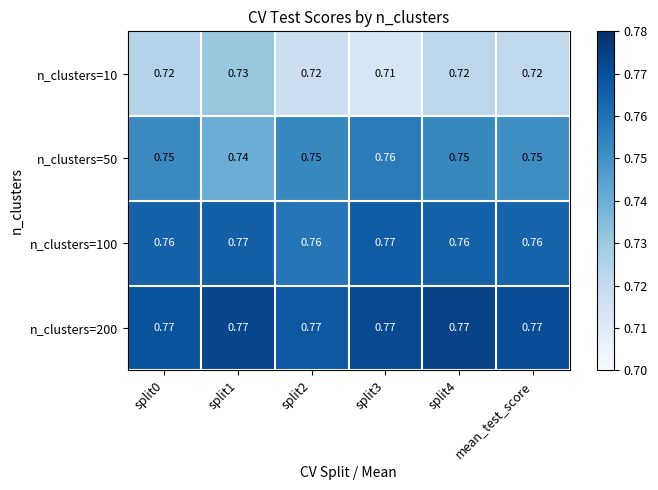

At how many categories does at least one series exceed 0?

6